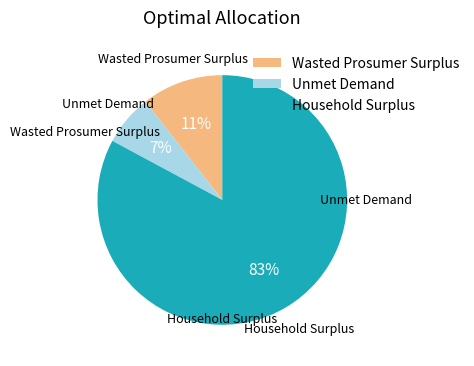

Rank the categories by value from highest to lowest.

Household Surplus, Wasted Prosumer Surplus, Unmet Demand